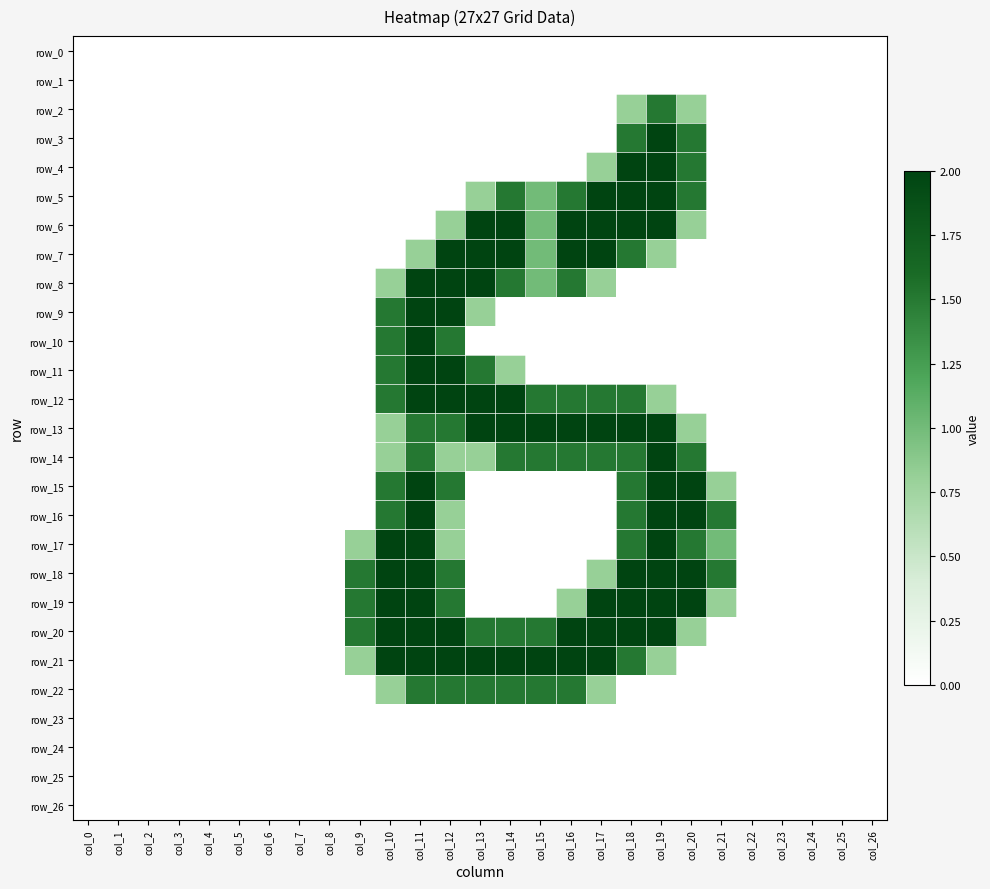

List the labels in order of row_1 value, largest first.

col_0, col_1, col_2, col_3, col_4, col_5, col_6, col_7, col_8, col_9, col_10, col_11, col_12, col_13, col_14, col_15, col_16, col_17, col_18, col_19, col_20, col_21, col_22, col_23, col_24, col_25, col_26